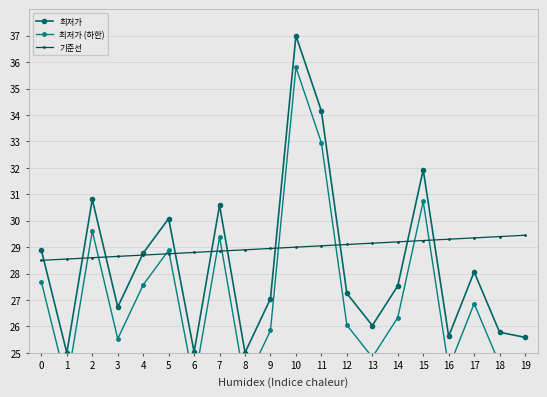

What is the difference between the 기준선 values at 5 and 8?

0.1